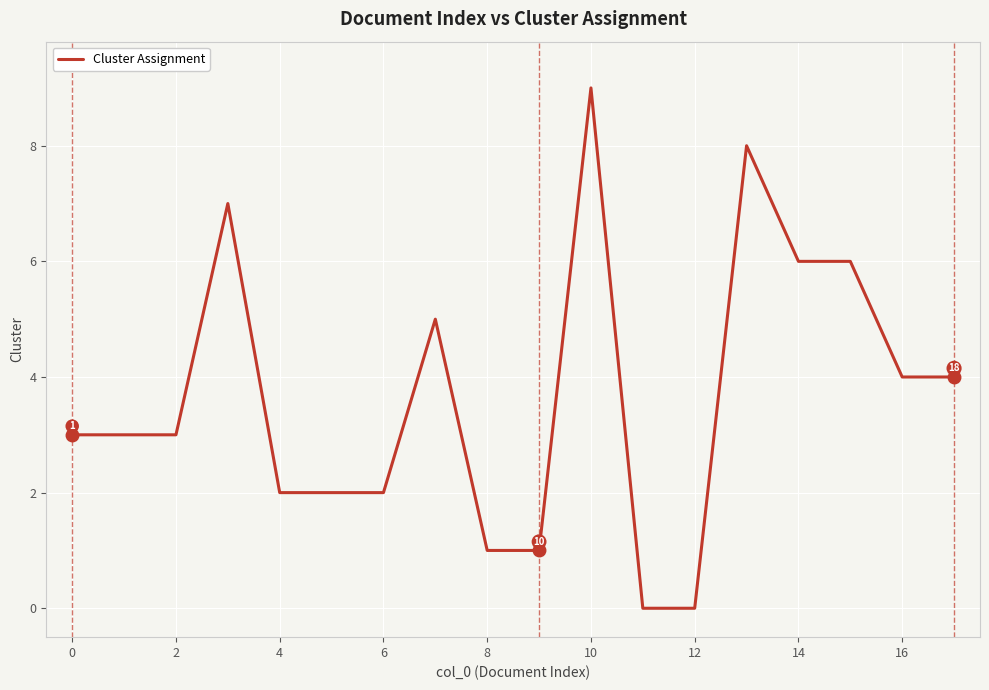

Reading right to left, extract all data points from this chart.

4	4	6	6	8	0	0	9	1	1	5	2	2	2	7	3	3	3